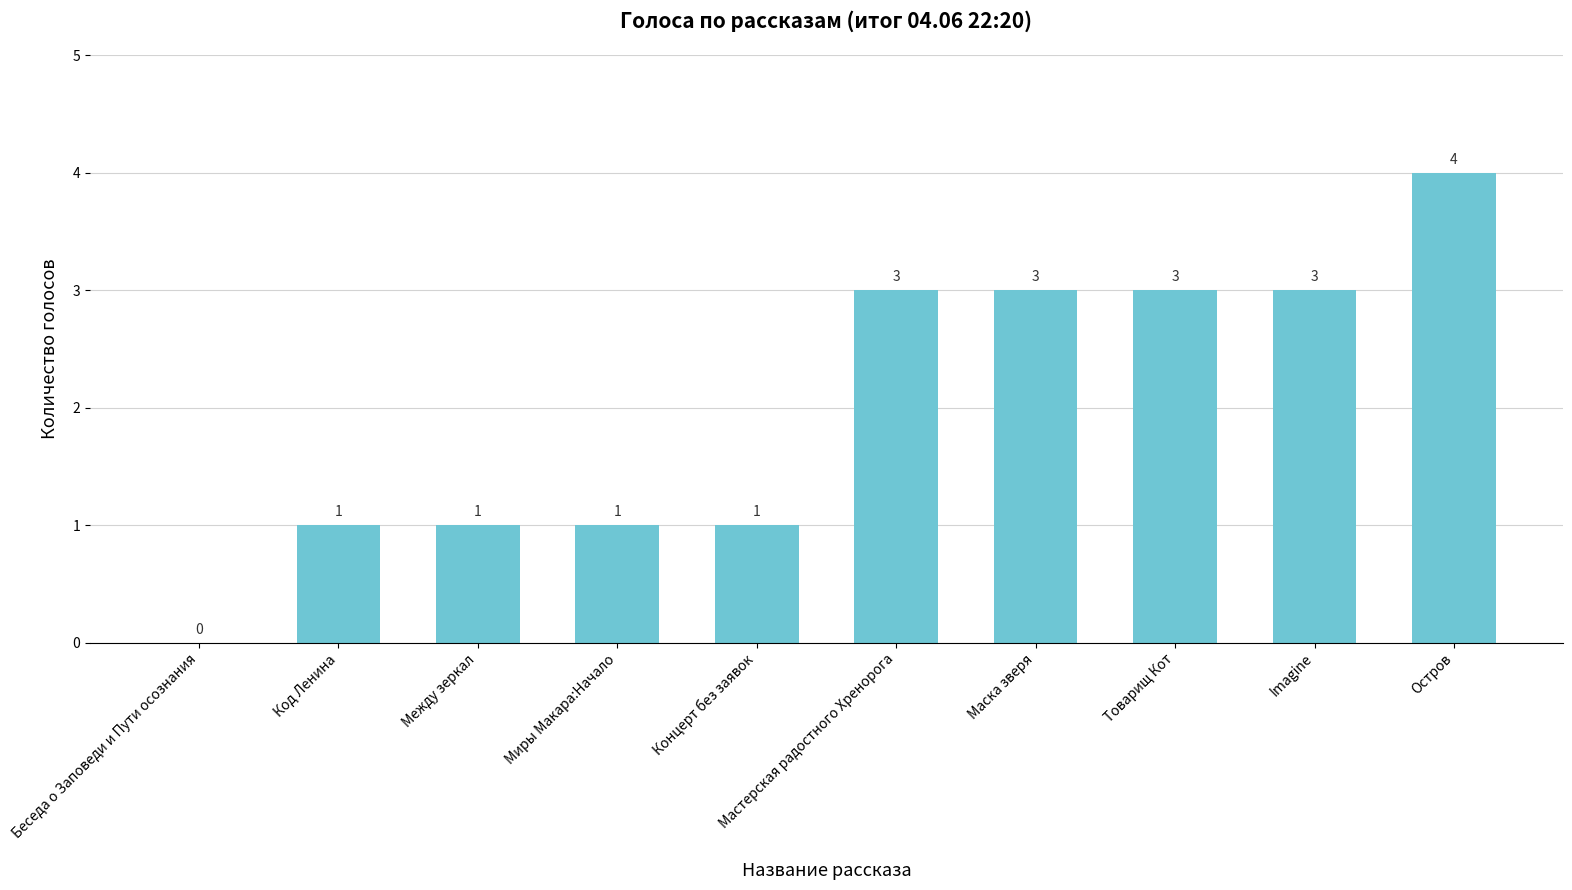

Approximately how many times larger is the value at Между зеркал compared to Мастерская радостного Хренорога?

0.3